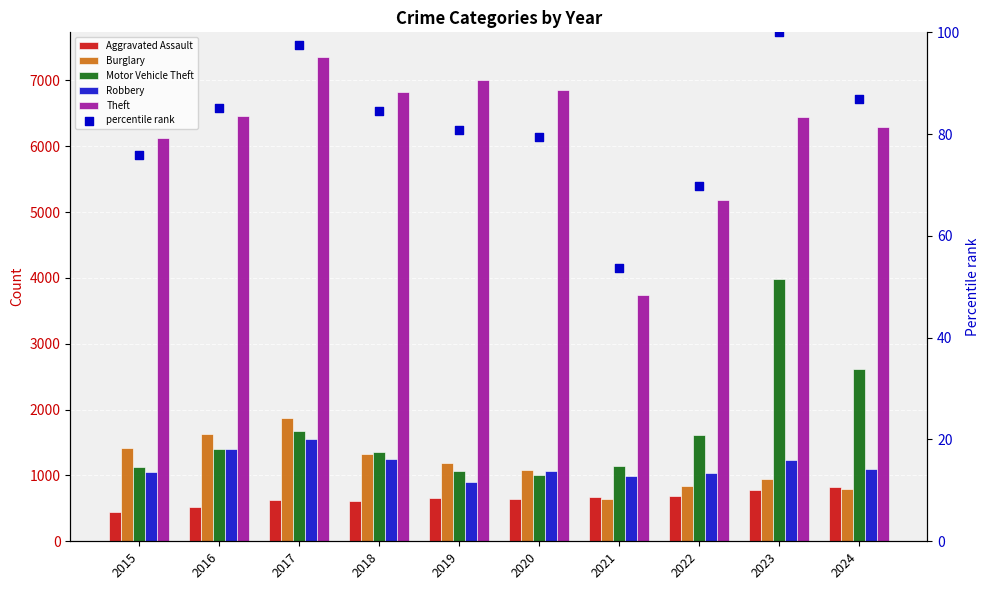

At which category is the sum across all series the highest?

2023